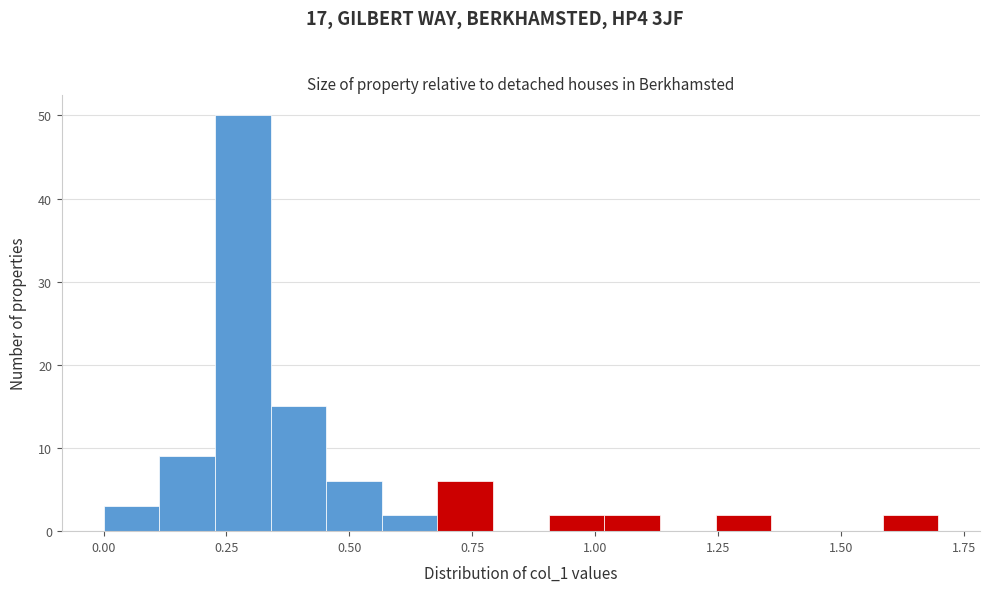

Around what value on the x-axis is the tallest bar? Give the approximate position of its centre, as read against the axis.

0.30